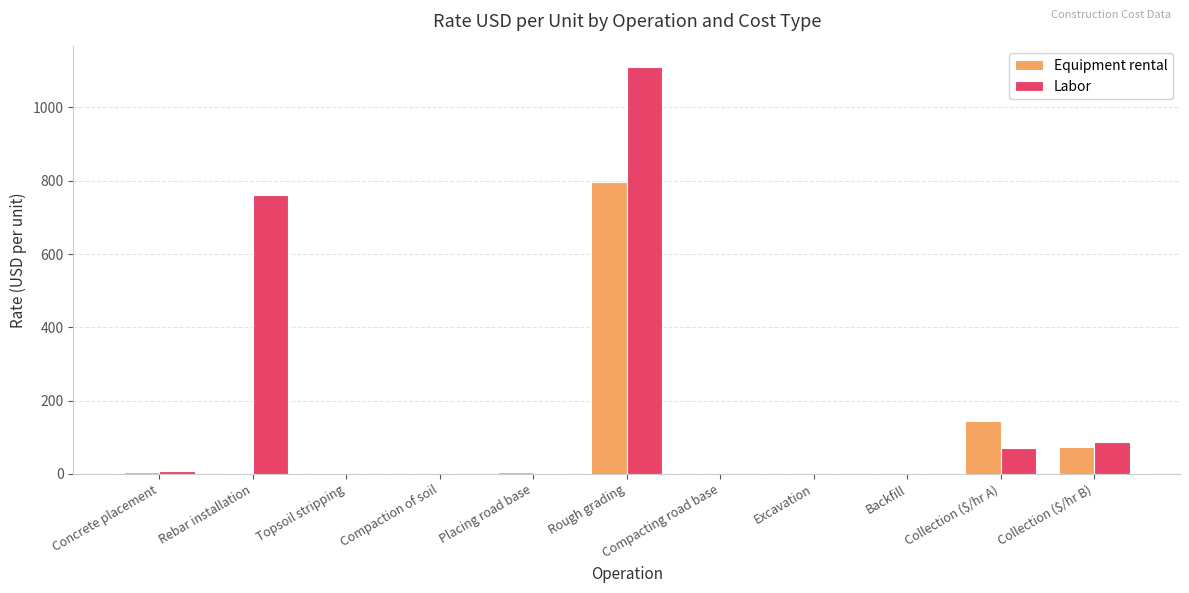

Is it true that Equipment rental equals 124.4 at Collection ($/hr B)?

False